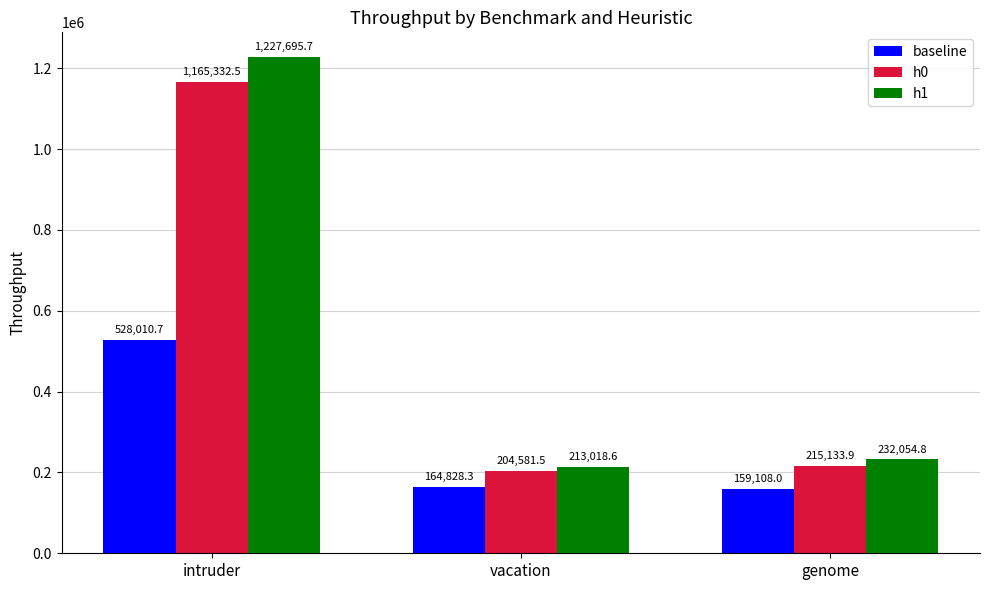

What are all the series names shown in the legend?

baseline, h0, h1